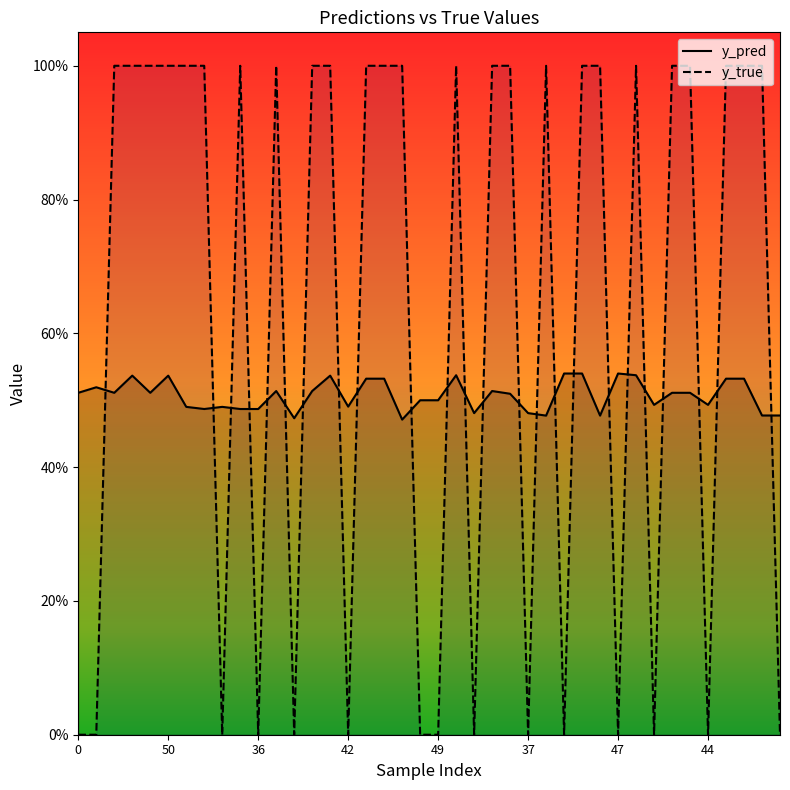

After their last crossing, which series has the higher values: y_pred or y_true?

y_pred